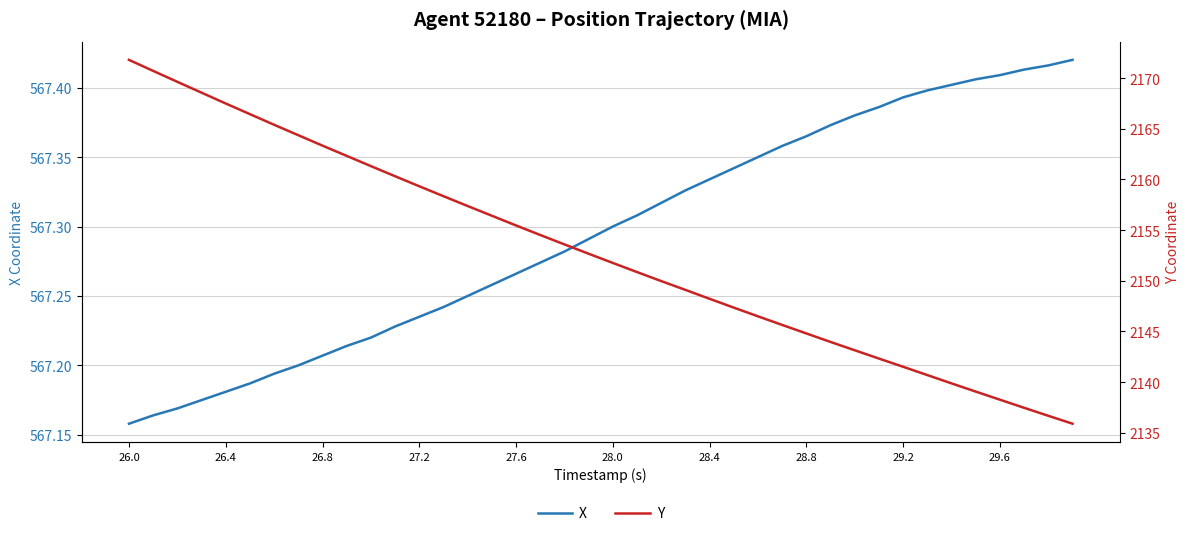

True or false: Y and X cross at least once.

False